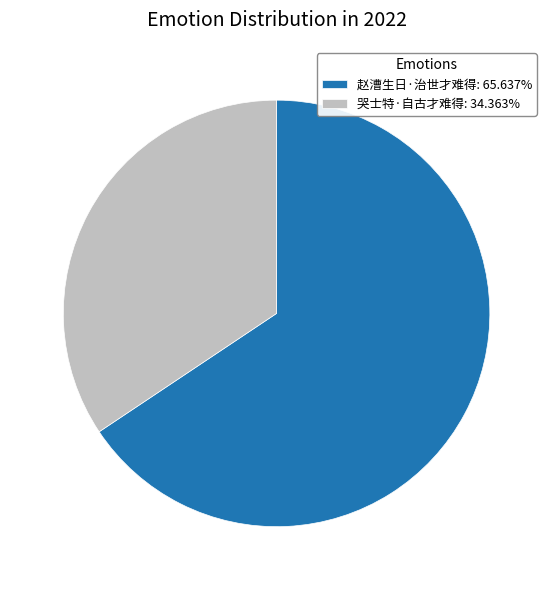

The 赵漕生日·治世才难得 slice represents 66% of the pie. True or false?

True